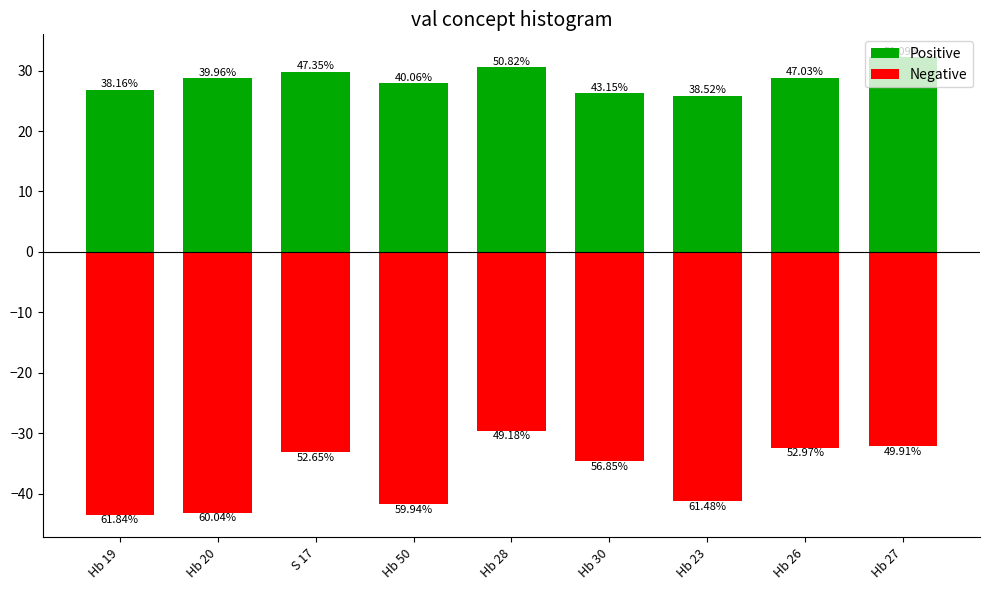

Which series has the largest range (max minus min)?

Negative